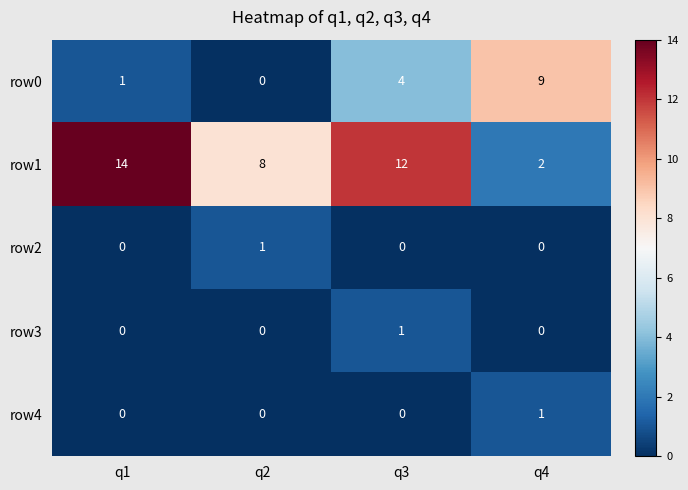

What is the average value of the row1 series?

9